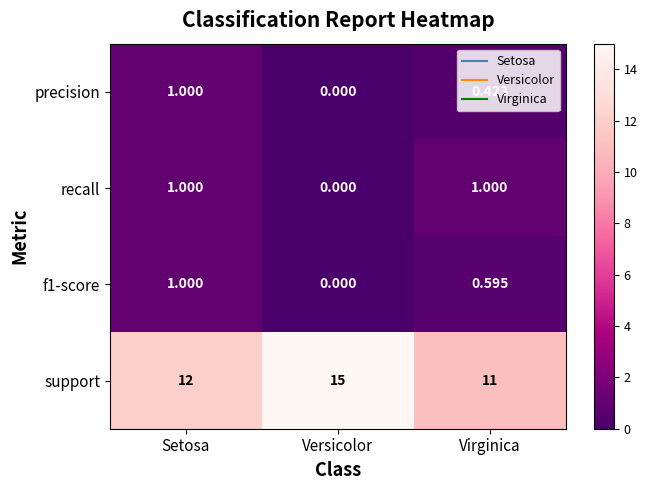

Which series has the largest total across all categories?

support